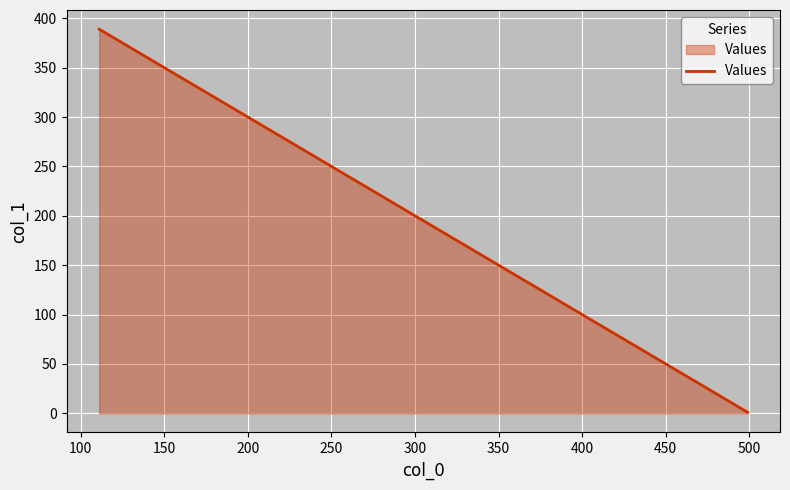

What is the difference between the maximum and minimum values?

388.0